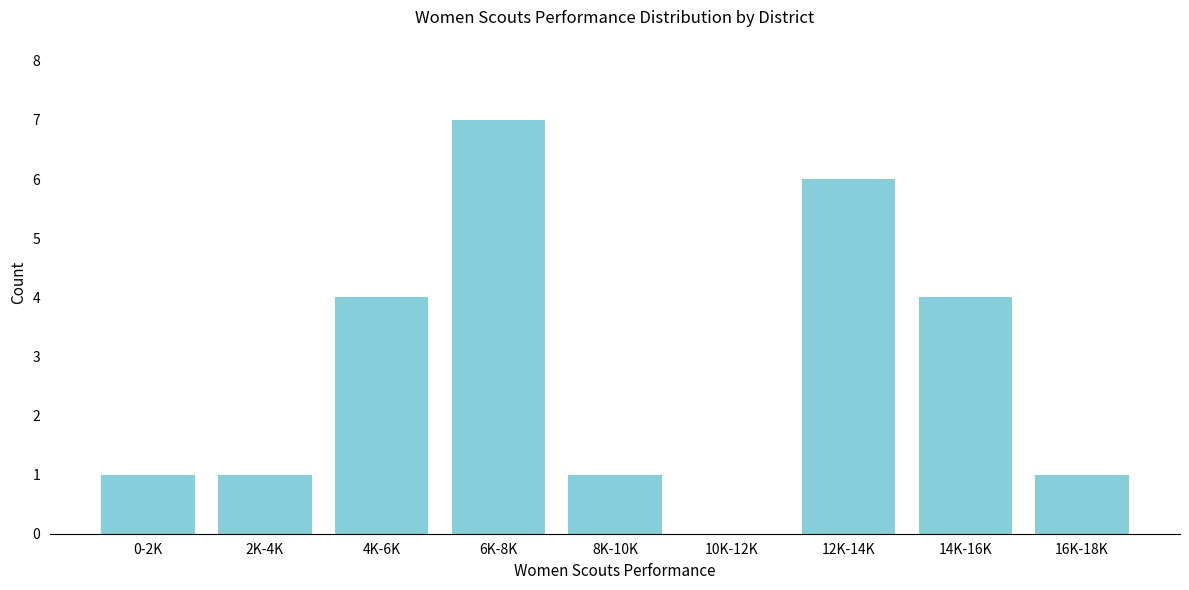

Reading left to right, list all the values displayed in this chart.

0-2K=1	2K-4K=1	4K-6K=4	6K-8K=7	8K-10K=1	10K-12K=0	12K-14K=6	14K-16K=4	16K-18K=1